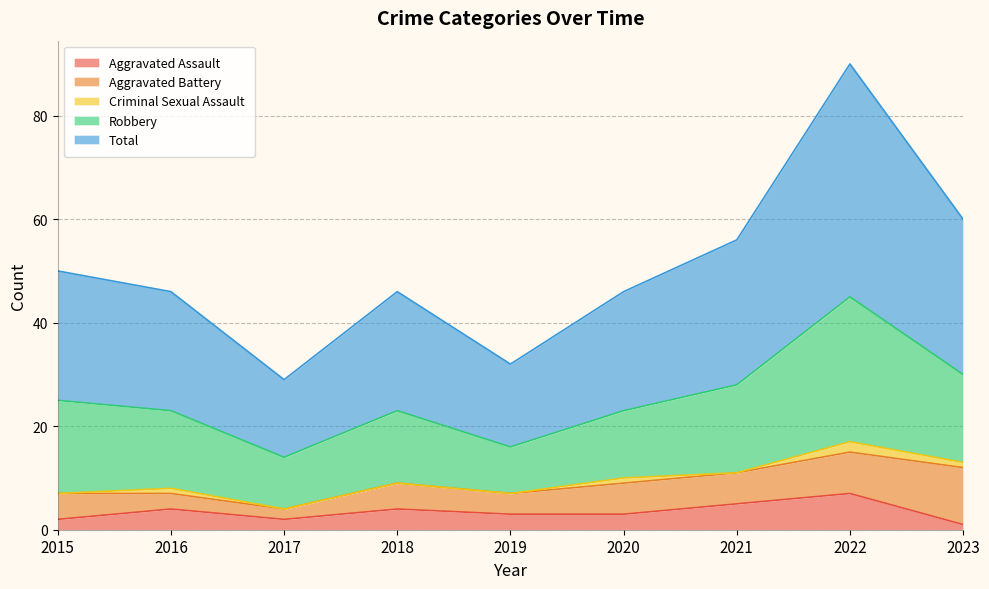

What is the difference between the highest and lowest values at 2015?

25